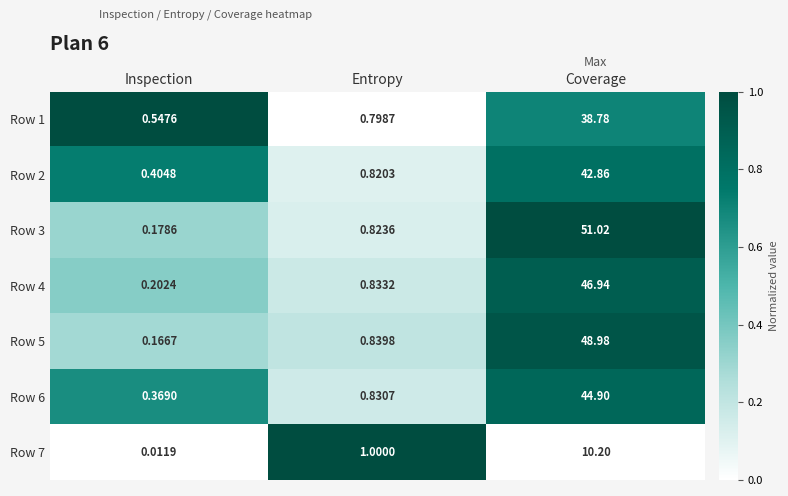

Which series changed the most between Inspection and Coverage?

Row 3